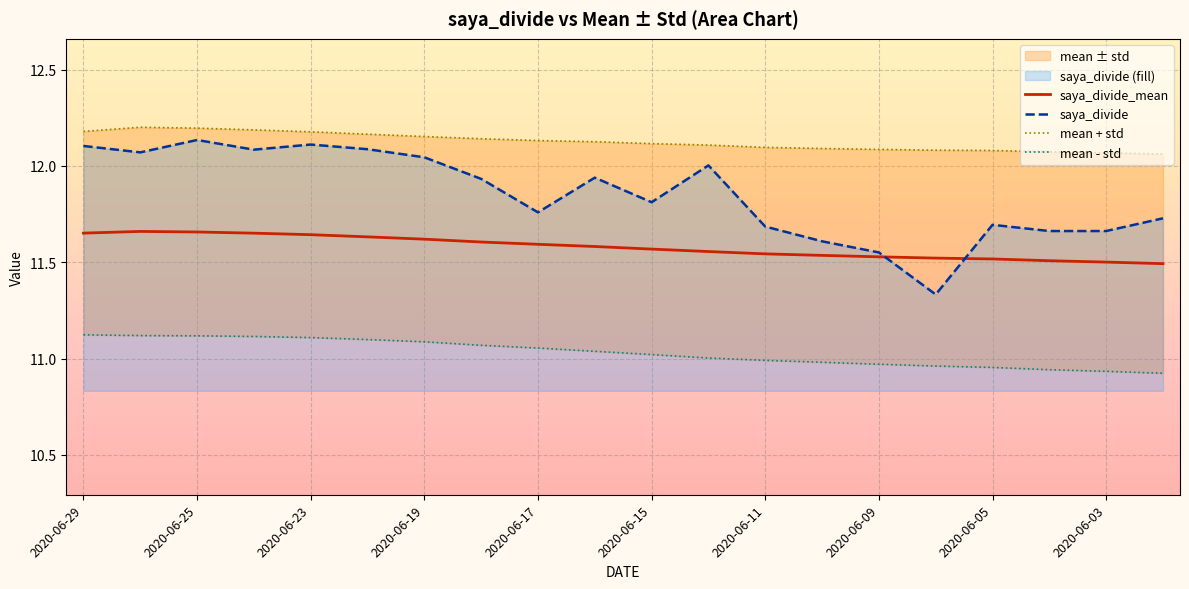

What is the spread (max minus min) of values at 2020-06-09?

1.1